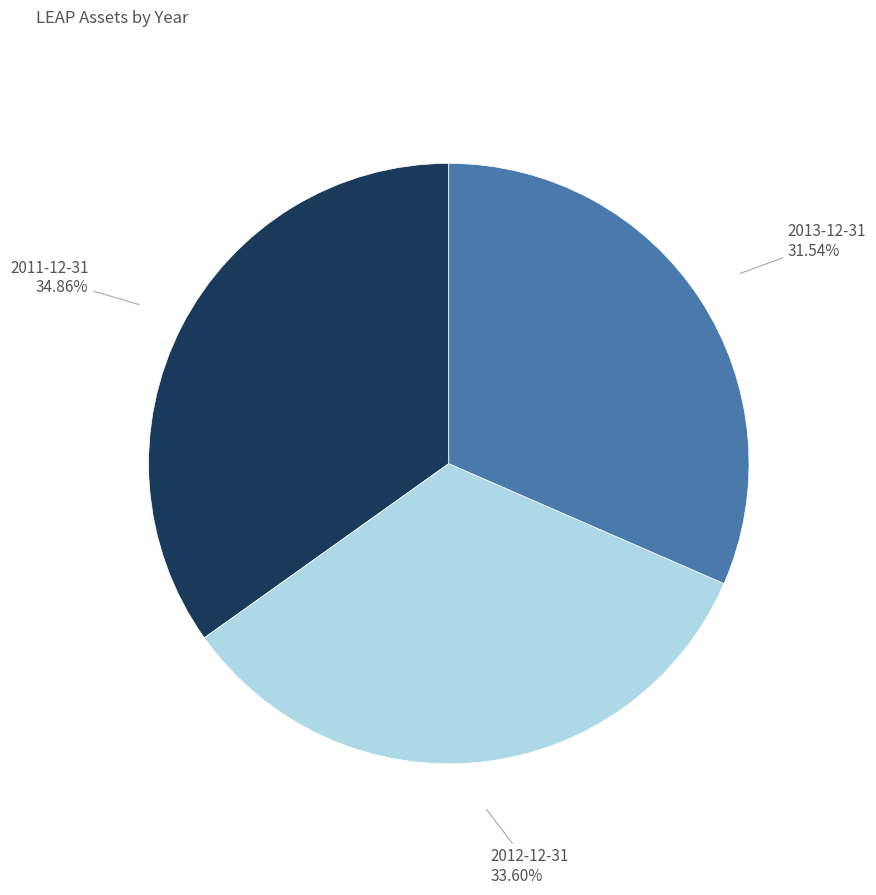

Is there any slice that represents more than half of the pie?

No